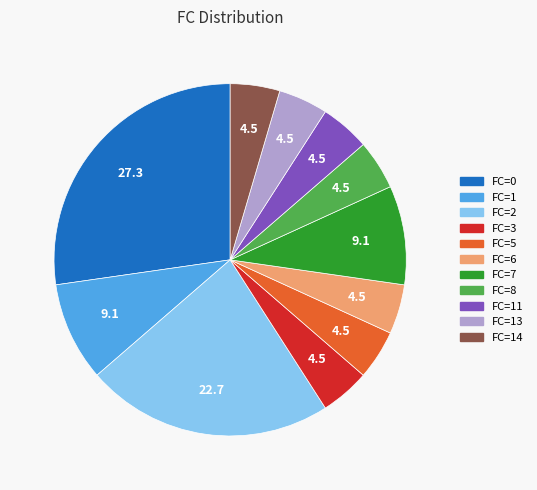

Does FC=5 account for over 50% of the chart?

No